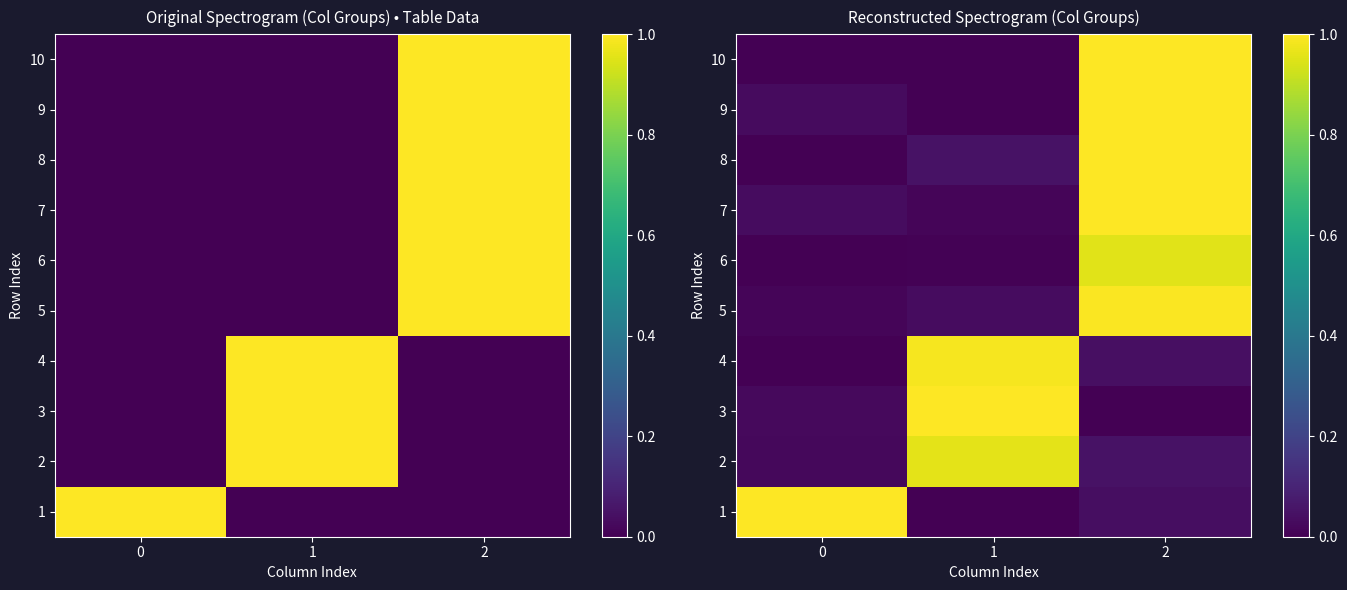

The 1 series shows -0.0 at 1. True or false?

False